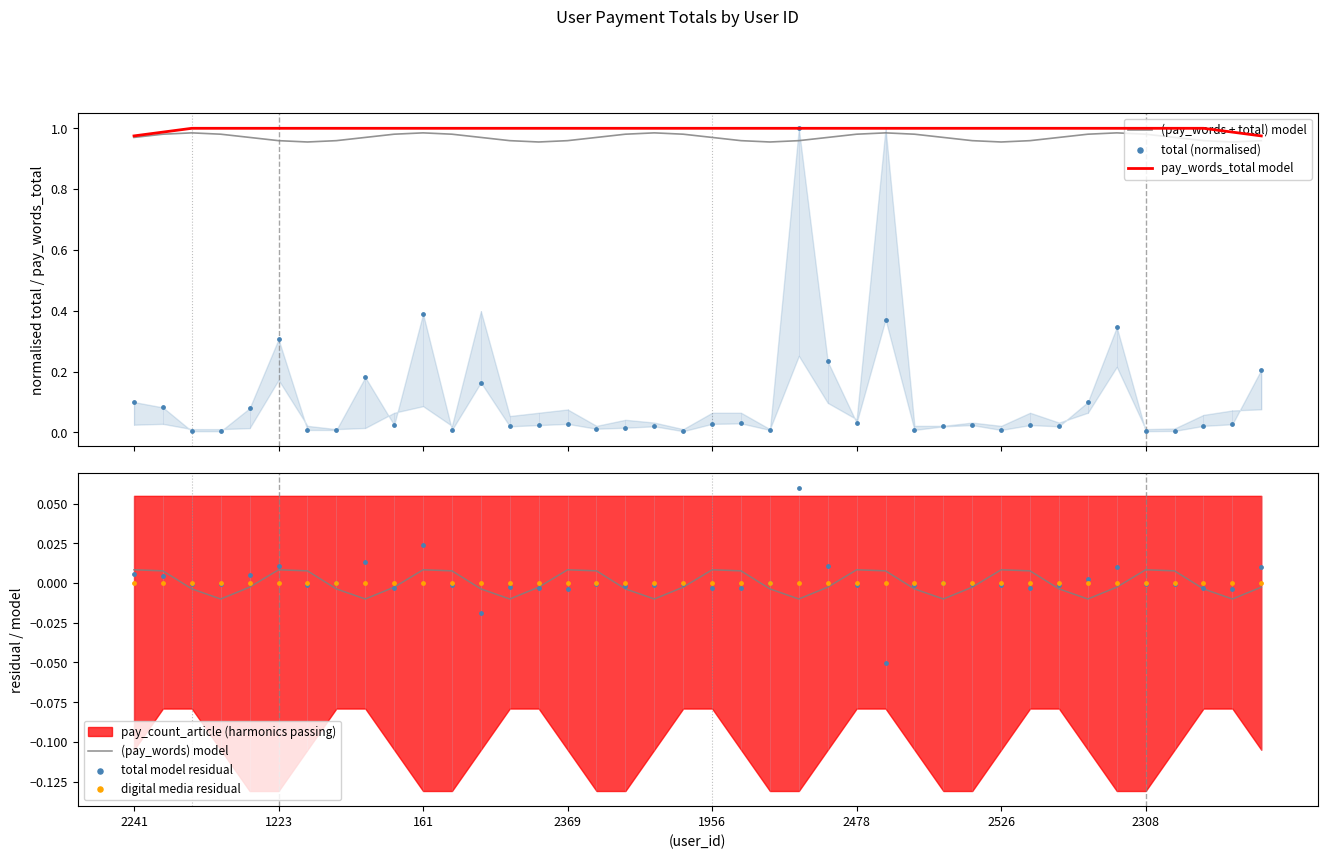

At which label does (pay_words) model first exceed 0?

2241